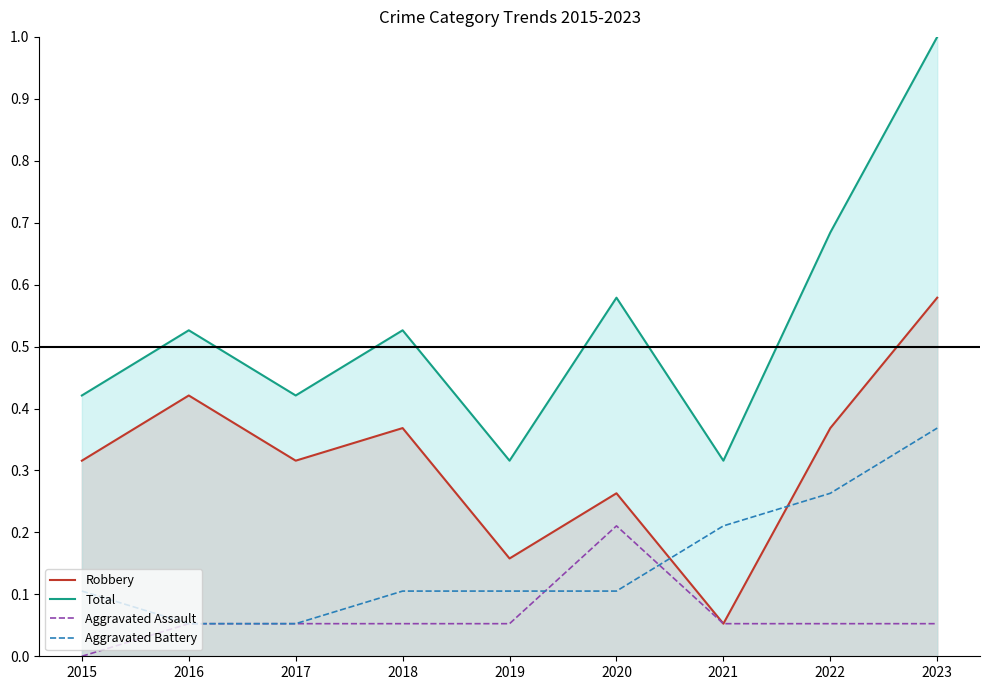

What is the lowest value of the Robbery series?

0.1